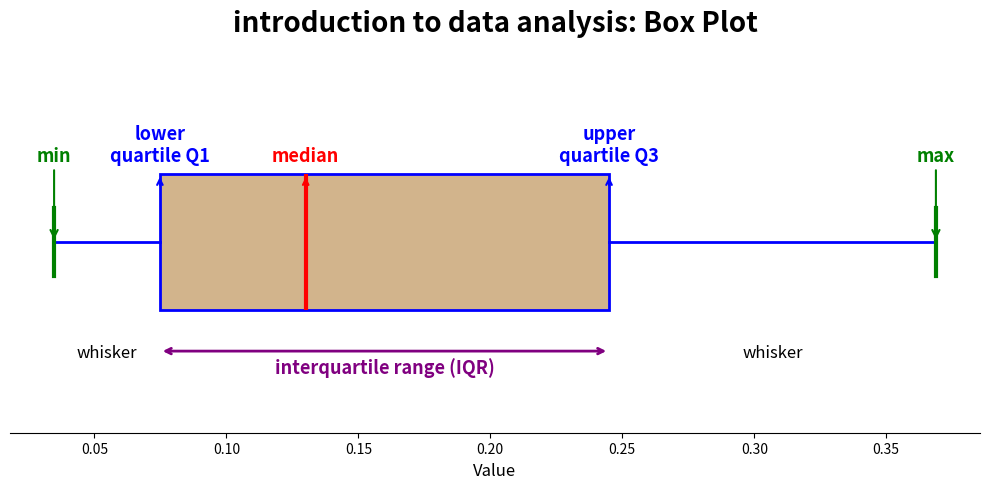

Read this box plot against the x-axis: the position of the median line, the range covered by the box, and the ends of both whiskers. The values are not printed on the chart, so give them approximately, as read against the axis.

median 0.130, box 0.075 to 0.245, whiskers 0.035 to 0.370